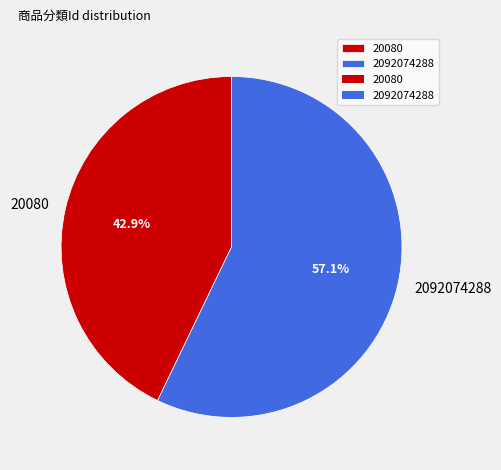

Rank the categories by value from highest to lowest.

2092074288, 20080